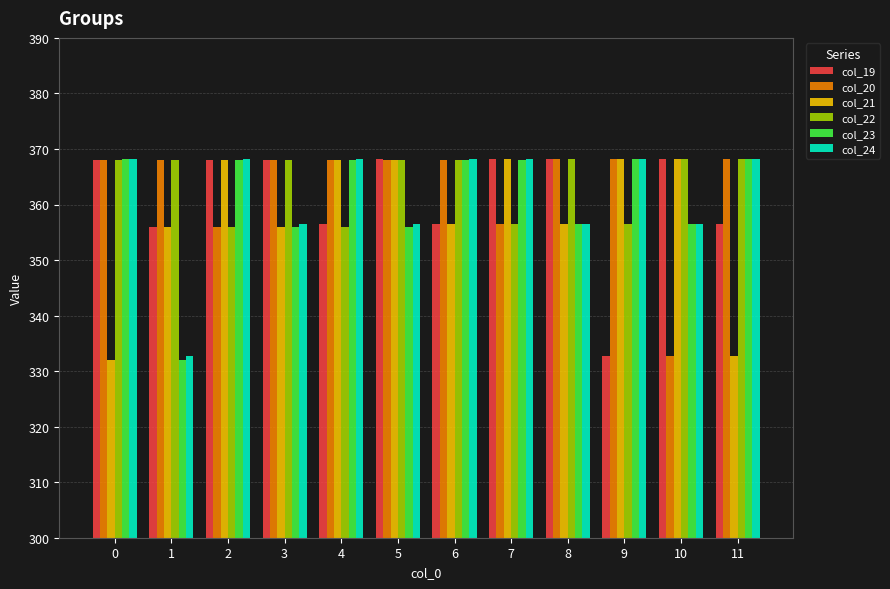

What is the maximum value for col_22?

368.3